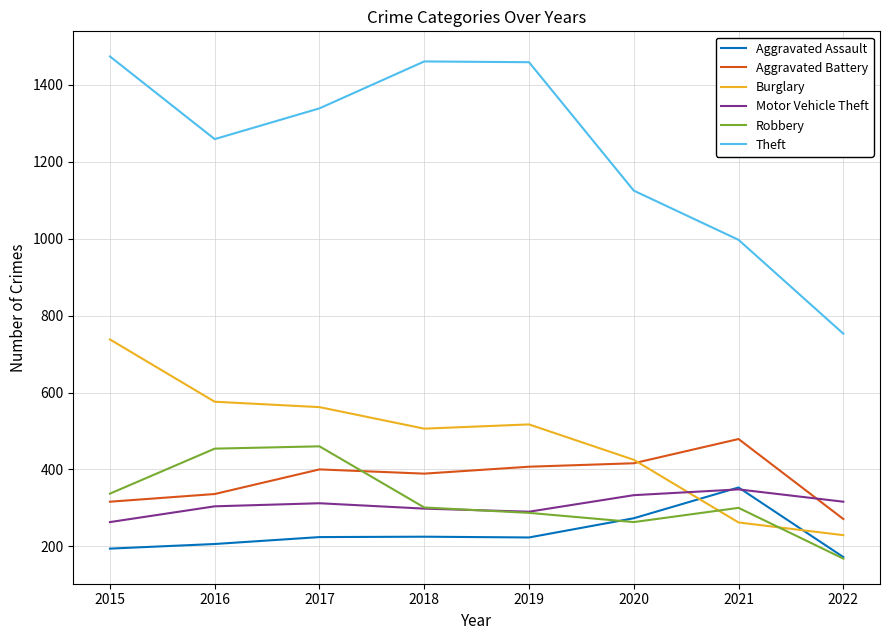

Where is Aggravated Assault nearest to the value 262?

2020